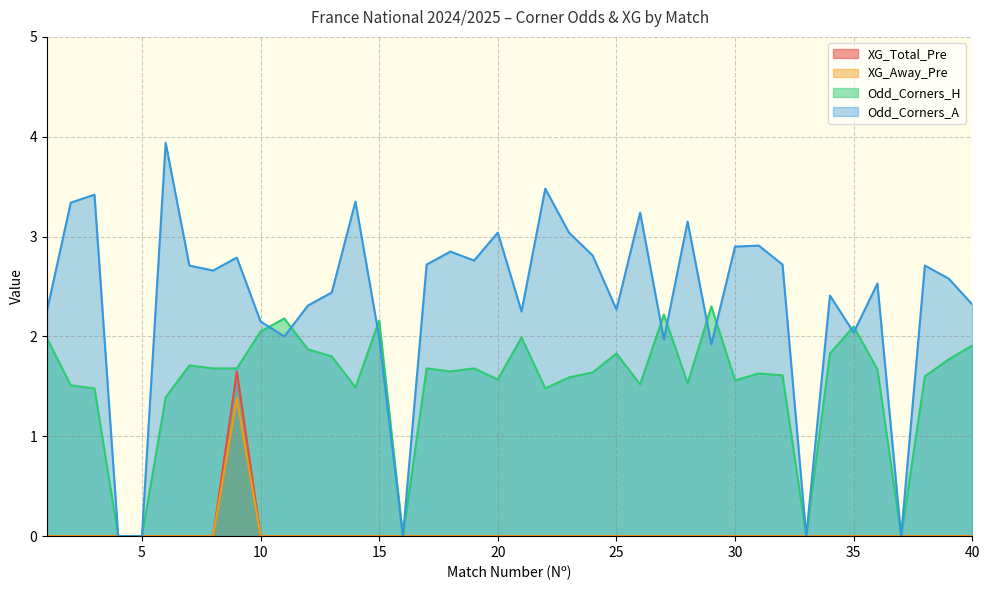

True or false: Odd_Corners_H has more than 1 interior local peaks.

True